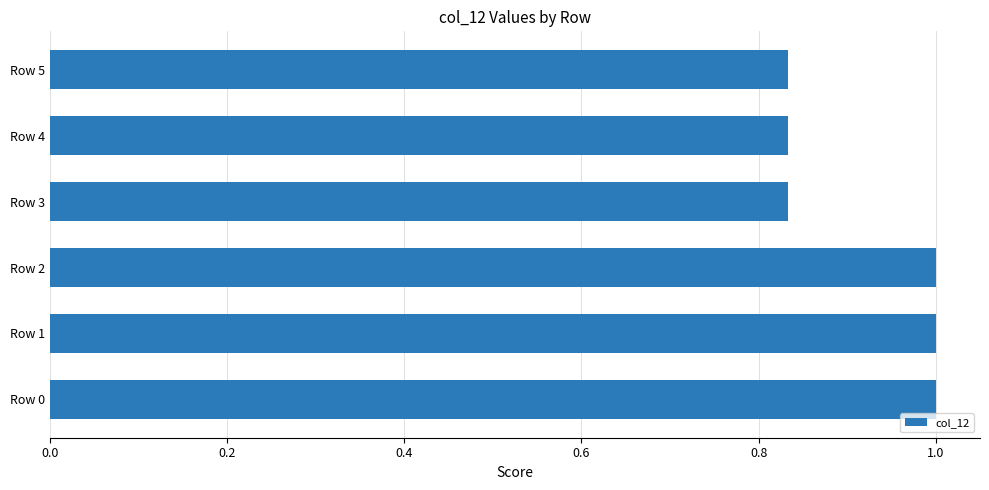

Between Row 4 and Row 1, which is larger?

Row 1